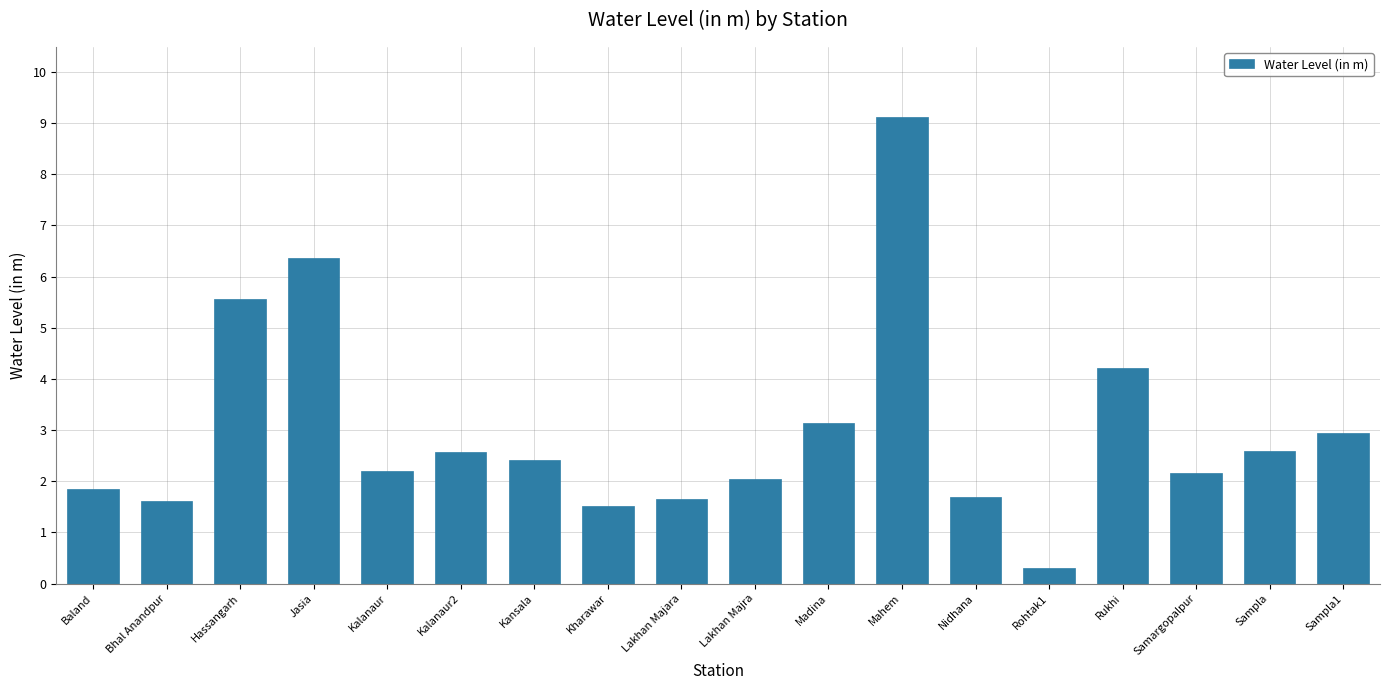

What is the maximum value shown in the chart?

9.1